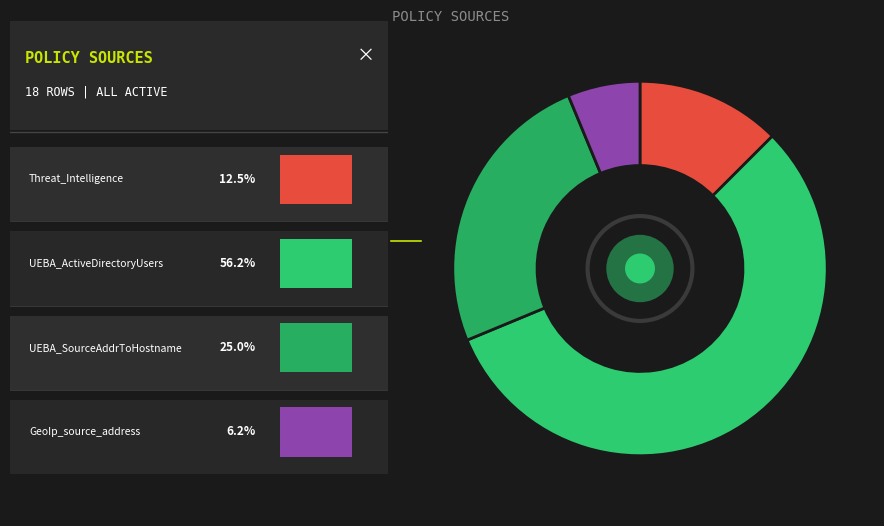

To the nearest percent, what is the average slice percentage?

25%